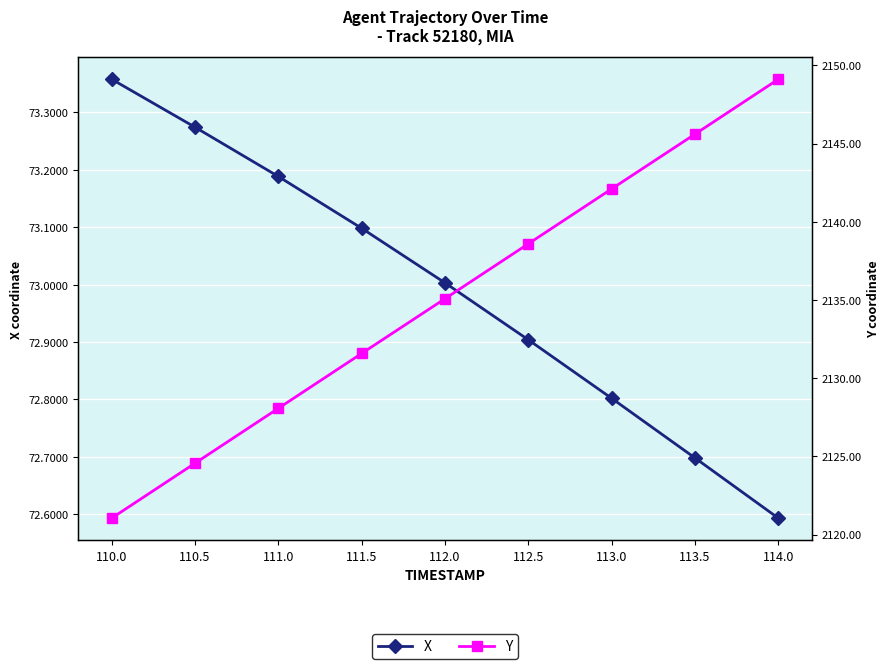

Is the value of Y at 111.5 greater than the value of X at 114.0?

Yes